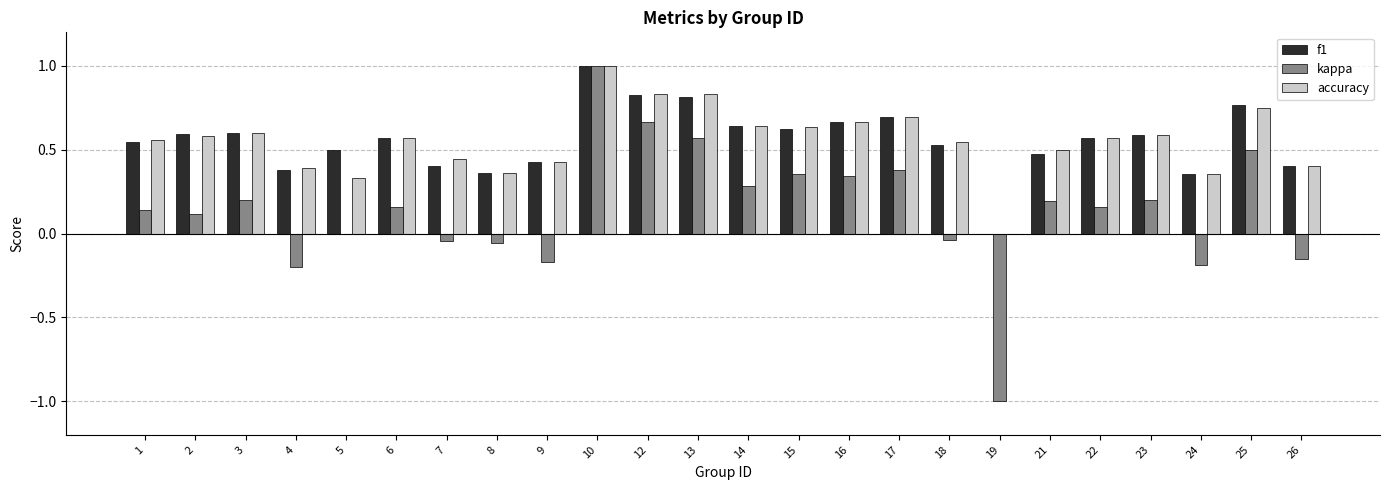

How many categories are shown in the chart?

24